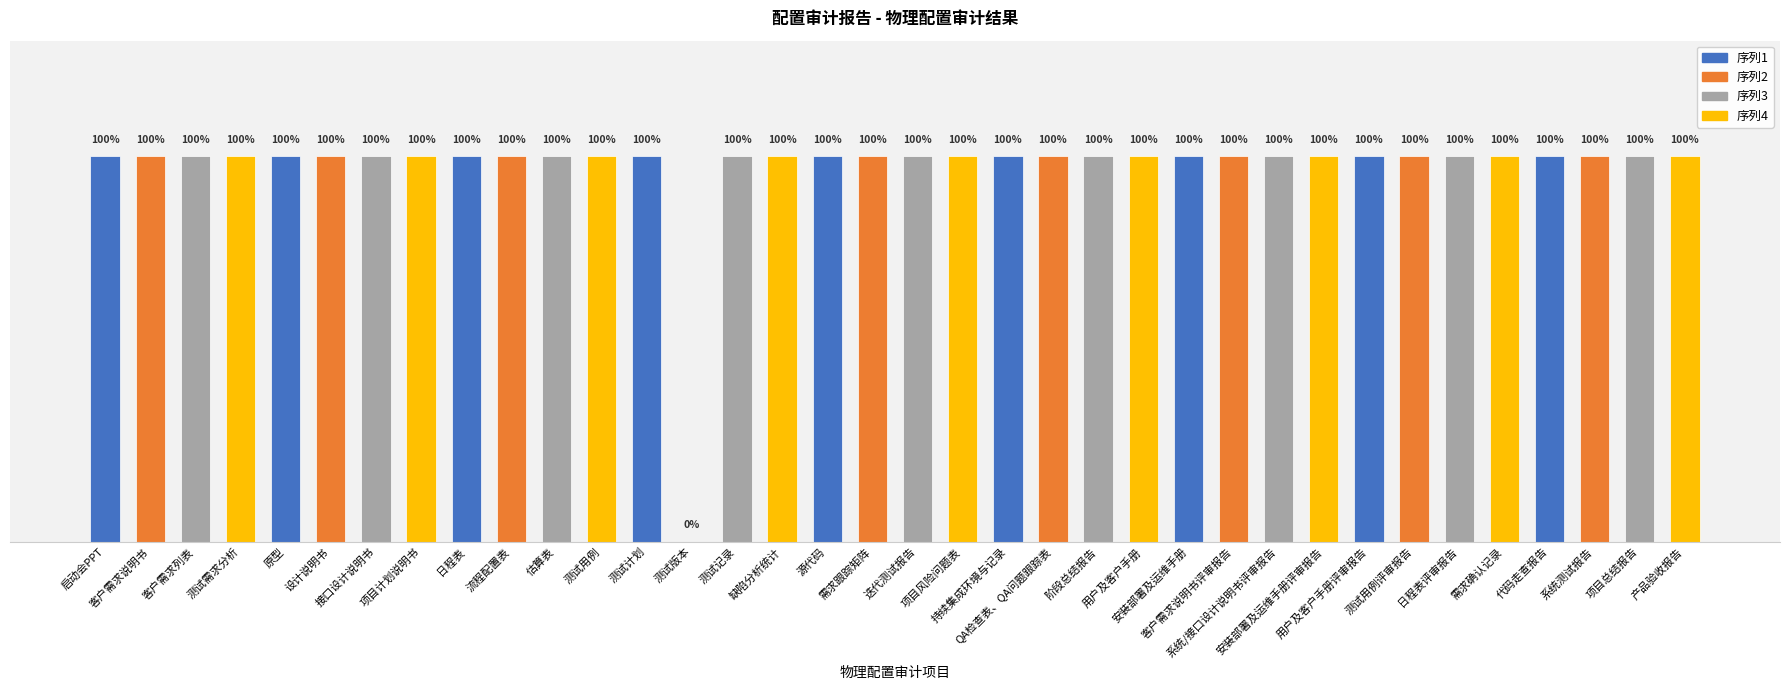

List the labels in order of value, largest first.

启动会PPT, 客户需求说明书, 客户需求列表, 测试需求分析, 原型, 设计说明书, 接口设计说明书, 项目计划说明书, 日程表, 流程配置表, 估算表, 测试用例, 测试计划, 测试记录, 缺陷分析统计, 源代码, 需求跟踪矩阵, 迭代测试报告, 项目风险问题表, 持续集成环境与记录, QA检查表、QA问题跟踪表, 阶段总结报告, 用户及客户手册, 安装部署及运维手册, 客户需求说明书评审报告, 系统/接口设计说明书评审报告, 安装部署及运维手册评审报告, 用户及客户手册评审报告, 测试用例评审报告, 日程表评审报告, 需求确认记录, 代码走查报告, 系统测试报告, 项目总结报告, 产品验收报告, 测试版本